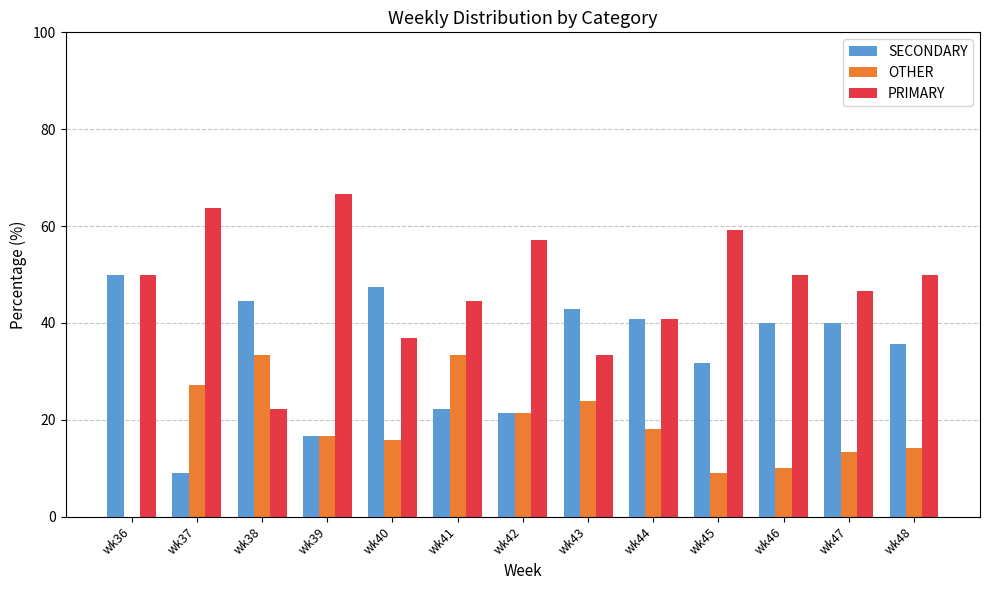

Reading left to right, extract all data points from this chart.

SECONDARY: wk36=50.0	wk37=9.1	wk38=44.4	wk39=16.7	wk40=47.4	wk41=22.2	wk42=21.4	wk43=42.9	wk44=40.9	wk45=31.8	wk46=40.0	wk47=40.0	wk48=35.7
OTHER: wk36=0.0	wk37=27.3	wk38=33.3	wk39=16.7	wk40=15.8	wk41=33.3	wk42=21.4	wk43=23.8	wk44=18.2	wk45=9.1	wk46=10.0	wk47=13.3	wk48=14.3
PRIMARY: wk36=50.0	wk37=63.6	wk38=22.2	wk39=66.7	wk40=36.8	wk41=44.4	wk42=57.1	wk43=33.3	wk44=40.9	wk45=59.1	wk46=50.0	wk47=46.7	wk48=50.0